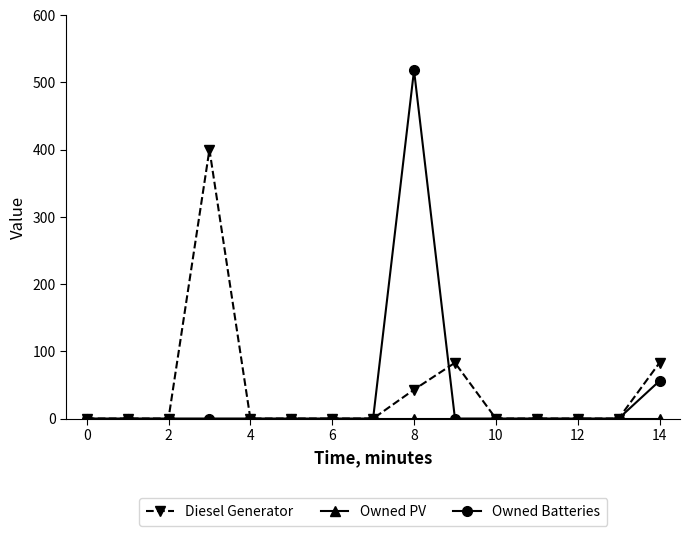

What is the highest value of the Owned Batteries series?

518